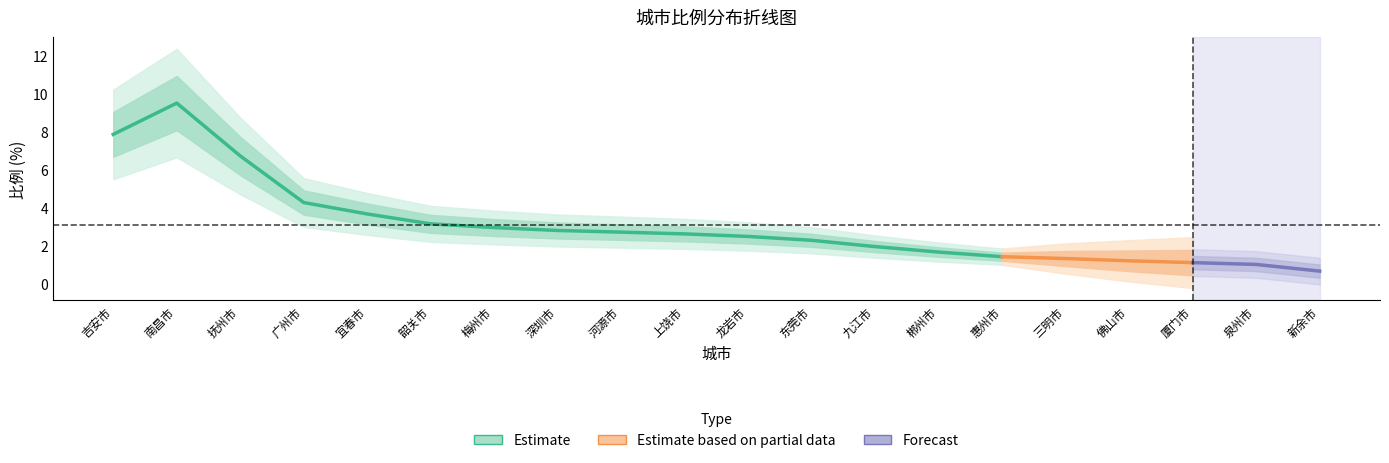

At which label does the data first exceed 2?

吉安市